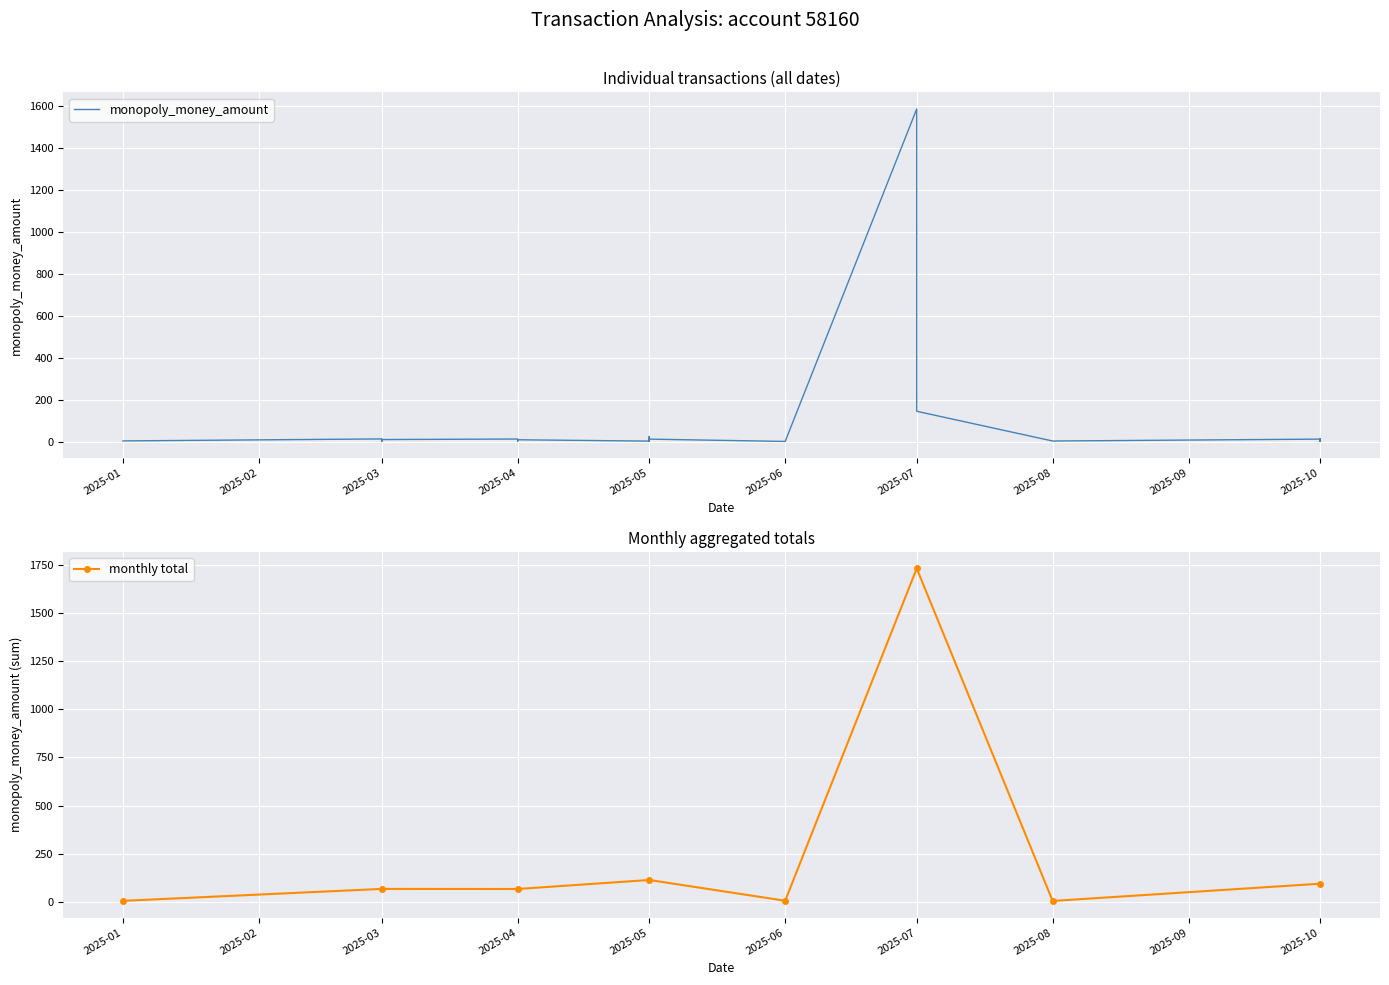

The value of monthly total at 2025-05 is 188.8. True or false?

False